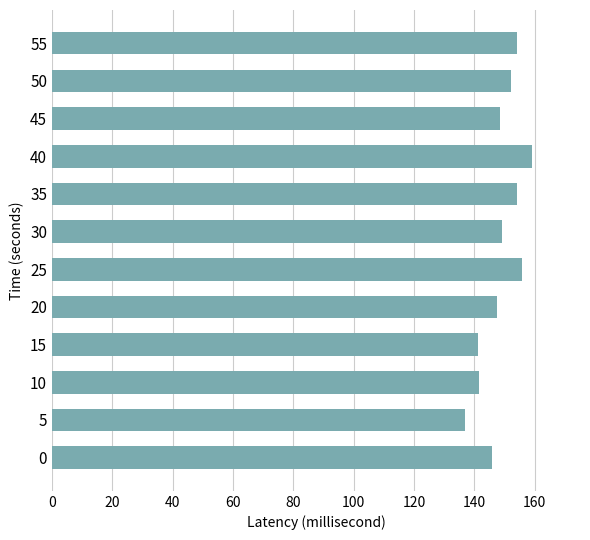

What is the minimum value shown in the chart?

136.8